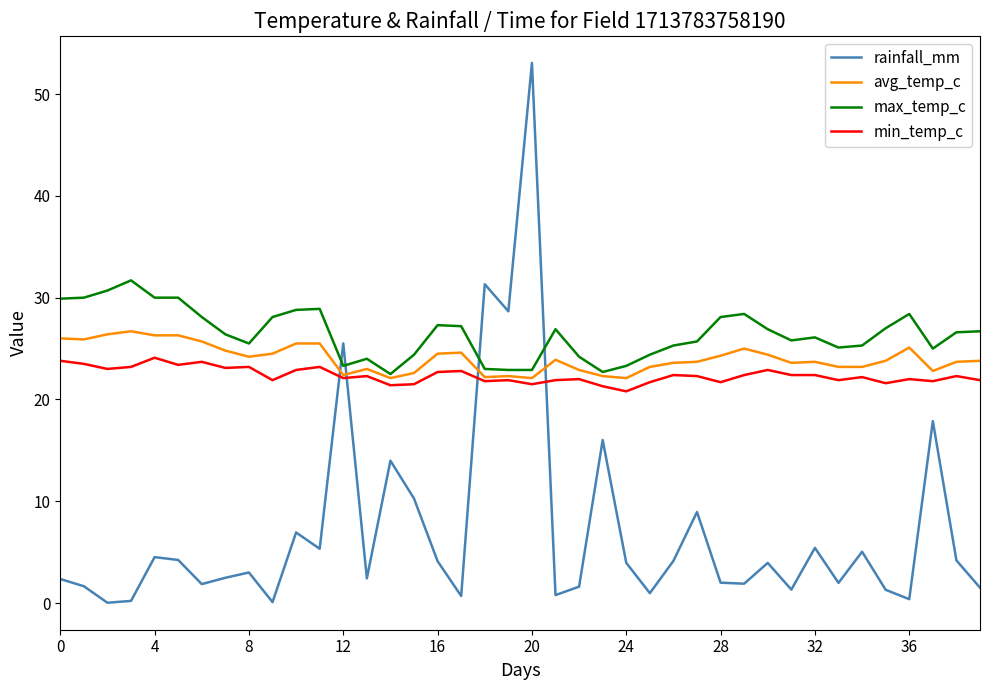

Which series has the largest total across all categories?

max_temp_c